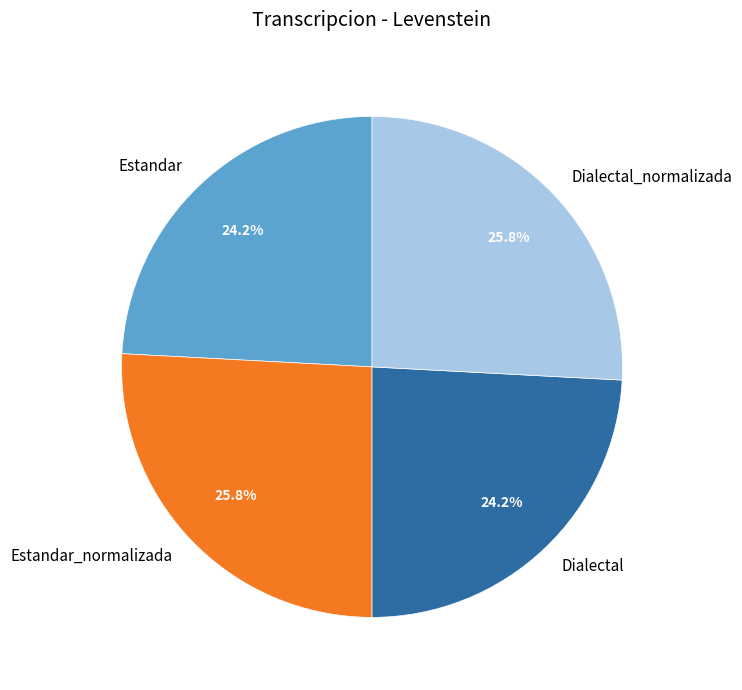

Is there a majority slice in this chart?

No